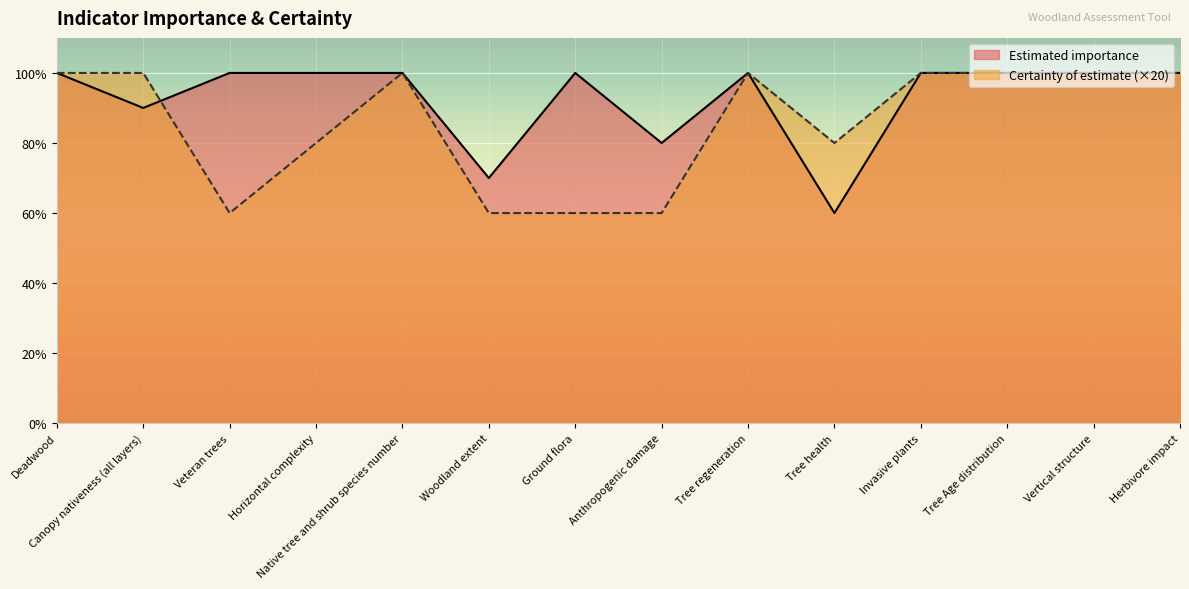

Between Ground flora and Invasive plants, which series saw the biggest shift?

Certainty of estimate (×20)